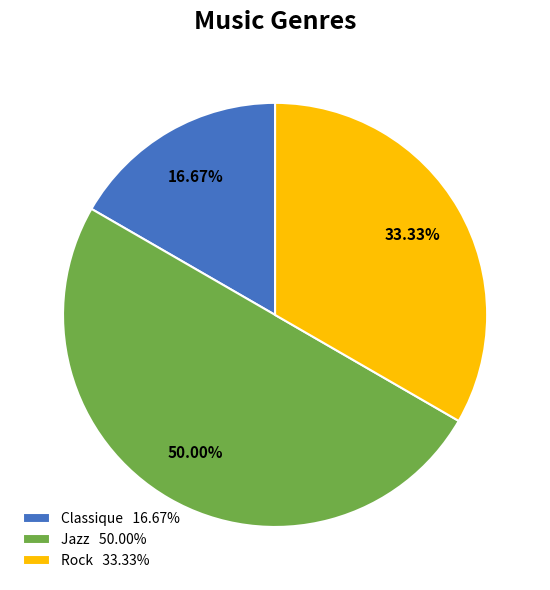

How many slices are in this pie chart?

3